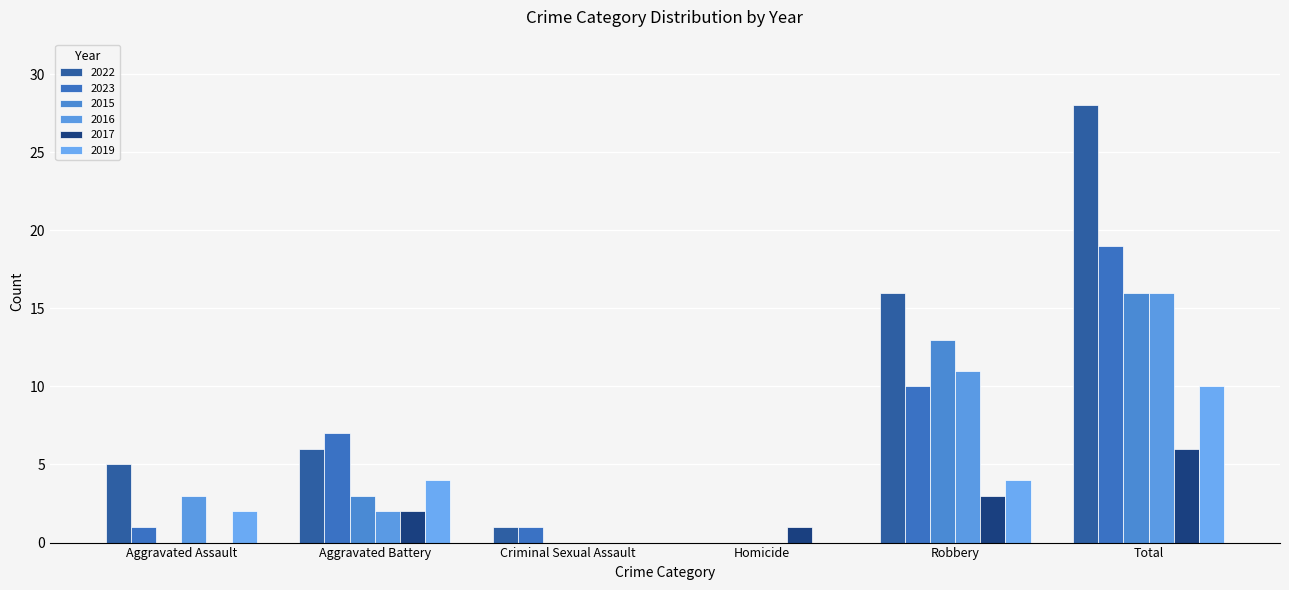

Where does the 2023 series first go above 7?

Robbery